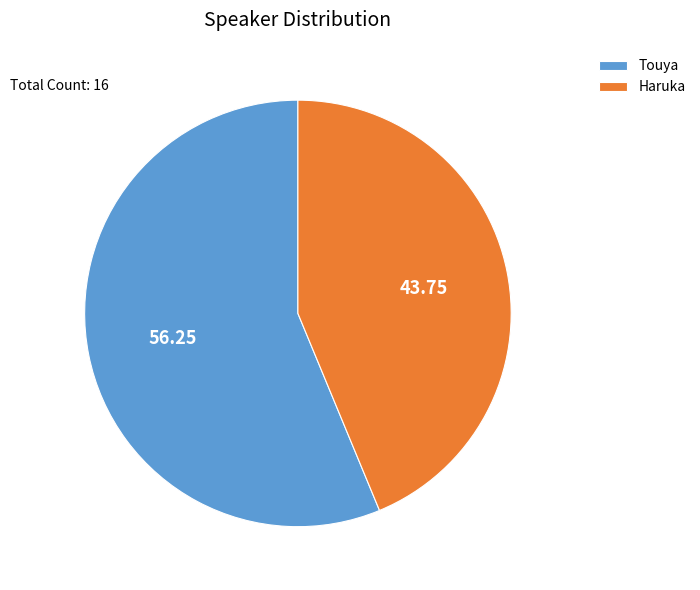

Which slice is the smallest?

Haruka